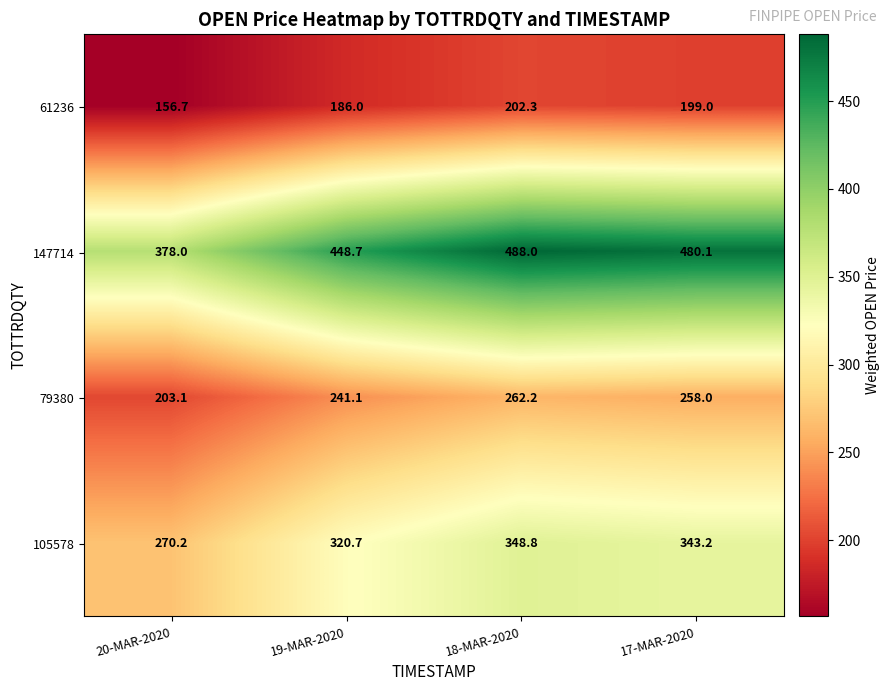

Which label corresponds to the largest value in the chart?

18-MAR-2020